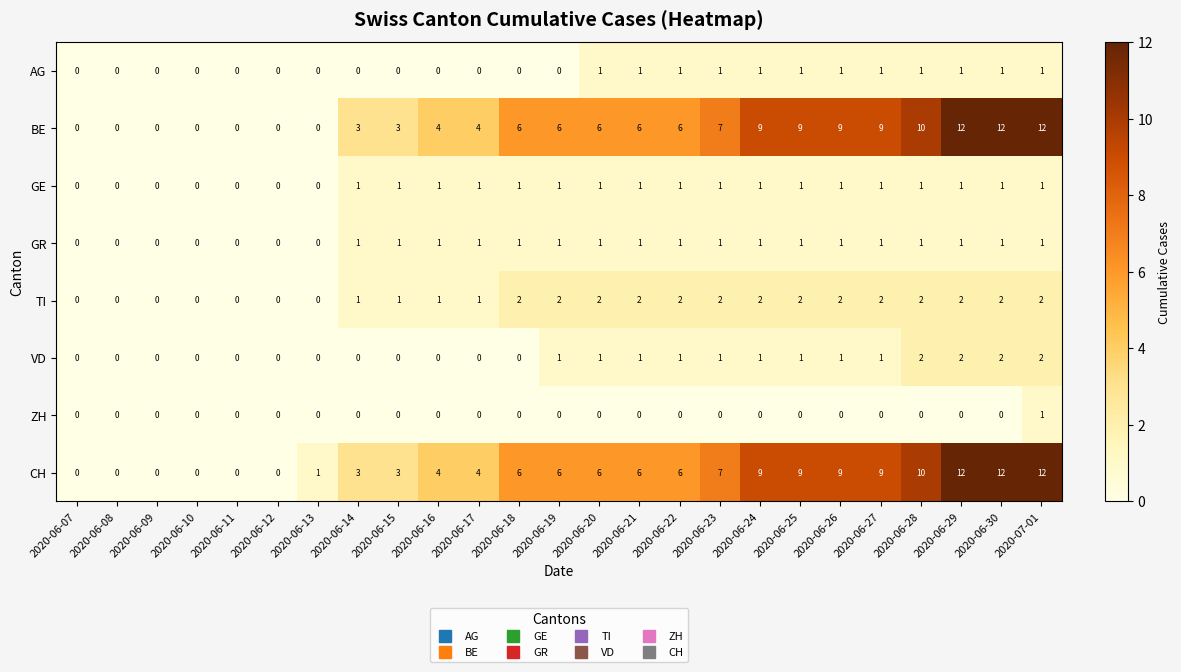

At which category is the sum across all series the highest?

2020-07-01